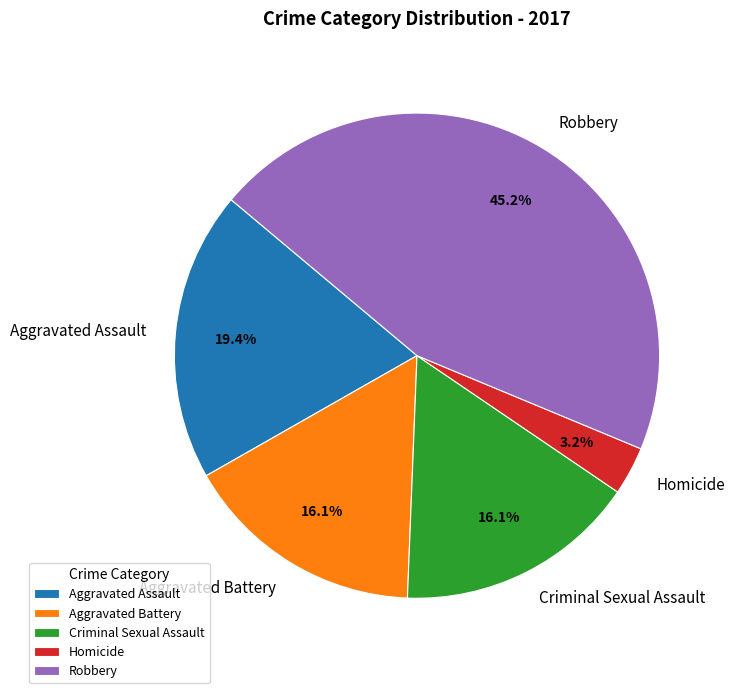

To the nearest percent, what is the difference between the Homicide and Aggravated Assault slice percentages?

16%